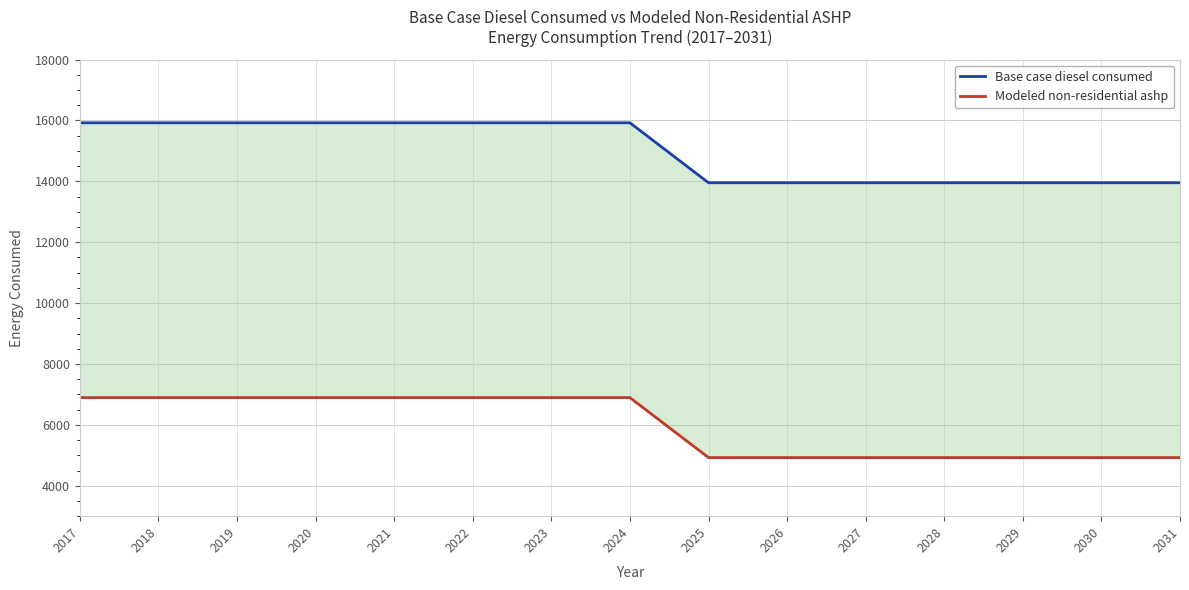

What is the maximum value shown in the chart?

15922.1